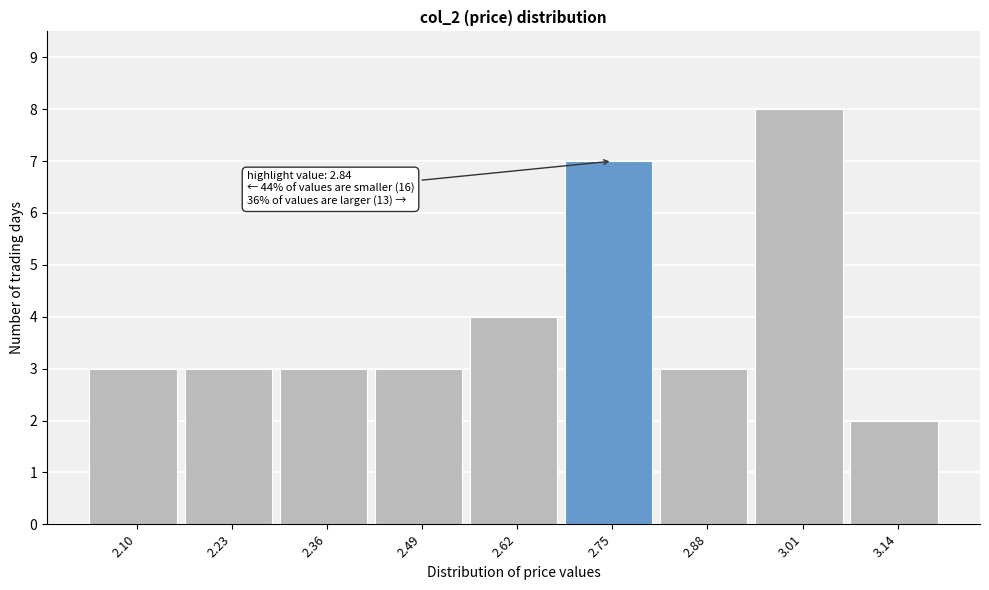

Reading right to left, extract all data points from this chart.

2	8	3	7	4	3	3	3	3